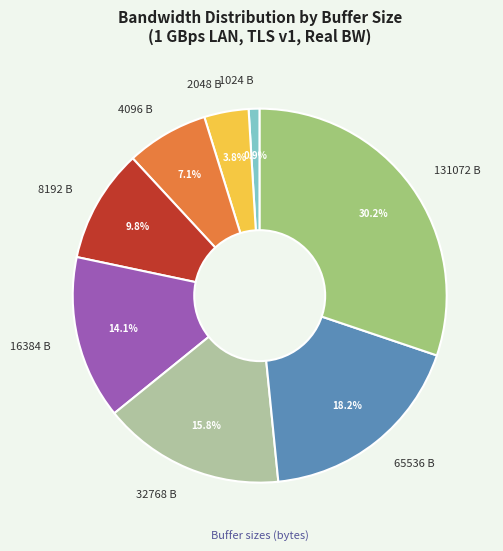

Is there any slice that represents more than half of the pie?

No